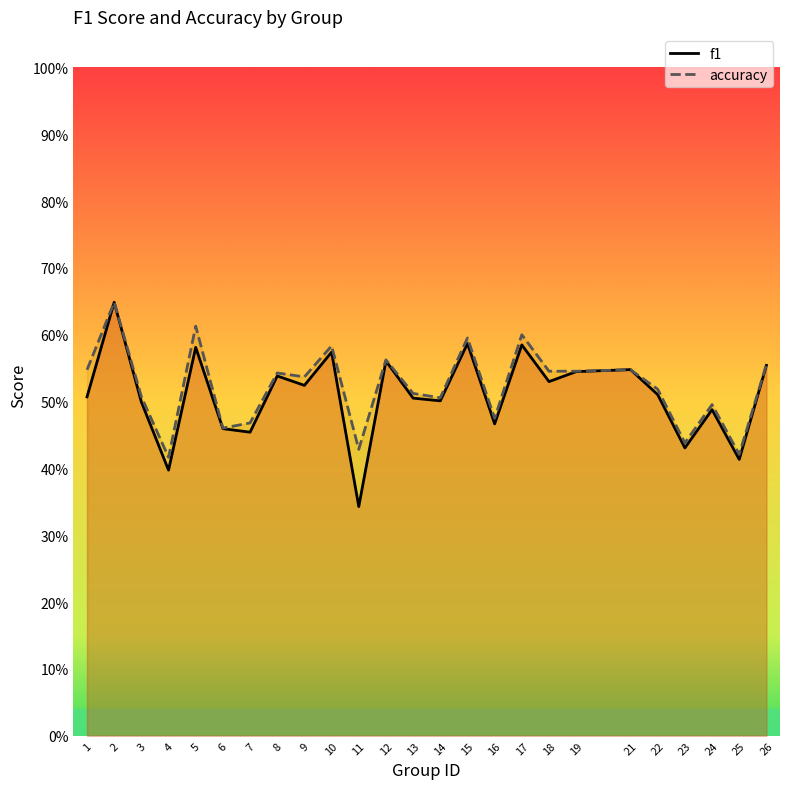

Count the f1 values in the range 0 to 1.

25